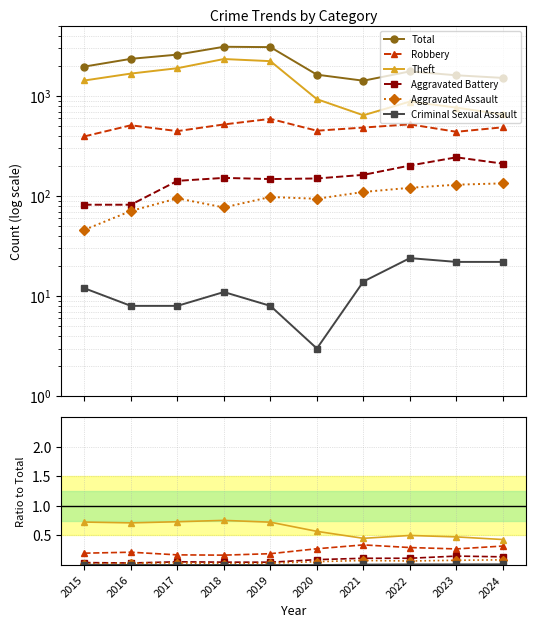

Which category has the highest value in the Aggravated Assault series?

2024